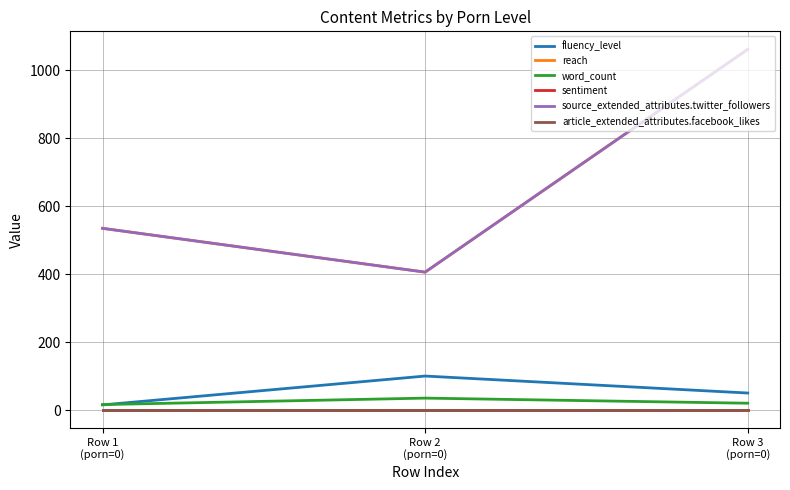

At how many categories does at least one series exceed 991?

1